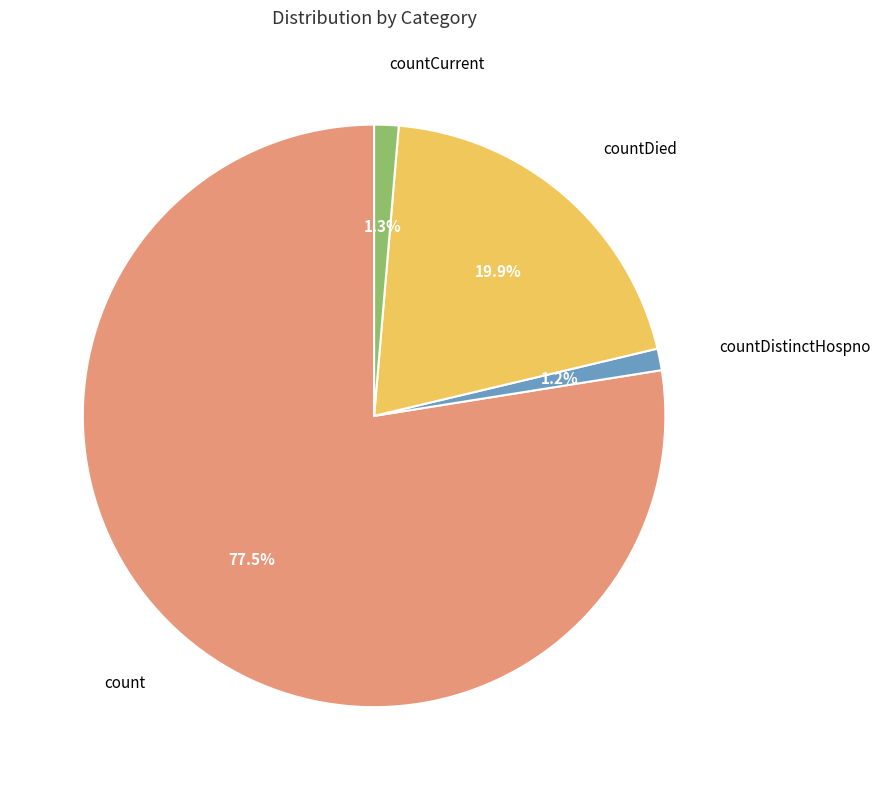

Does any single category account for the majority?

Yes